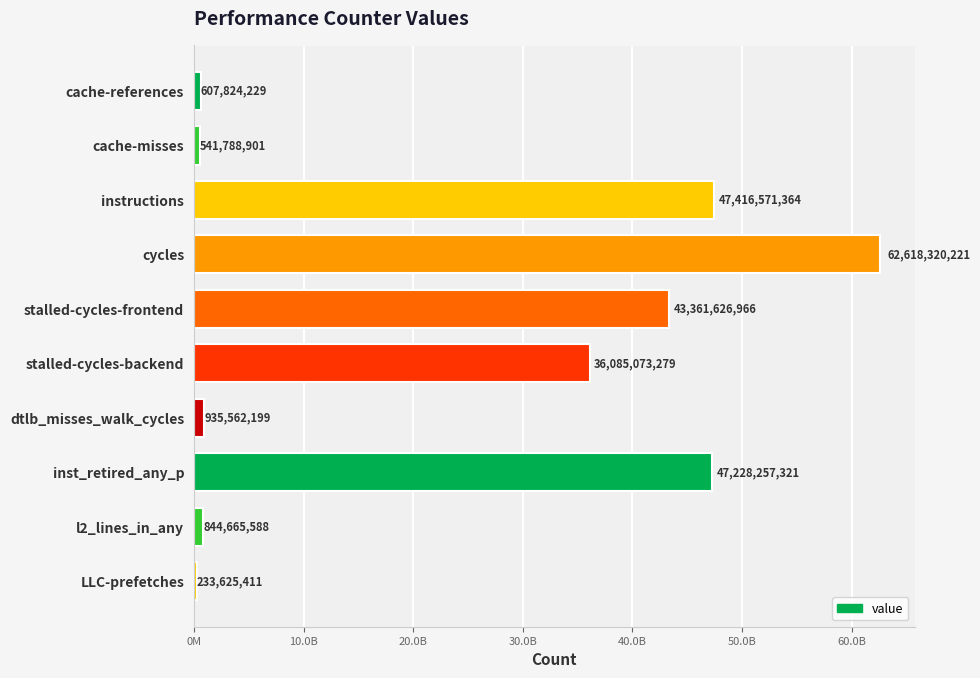

What is the sum of all values?

239873315479